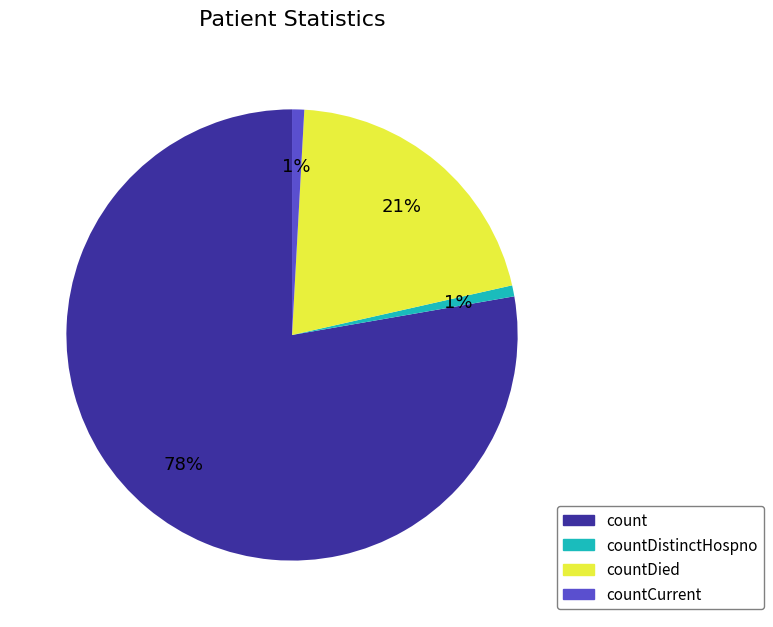

How many segments does this pie chart have?

4